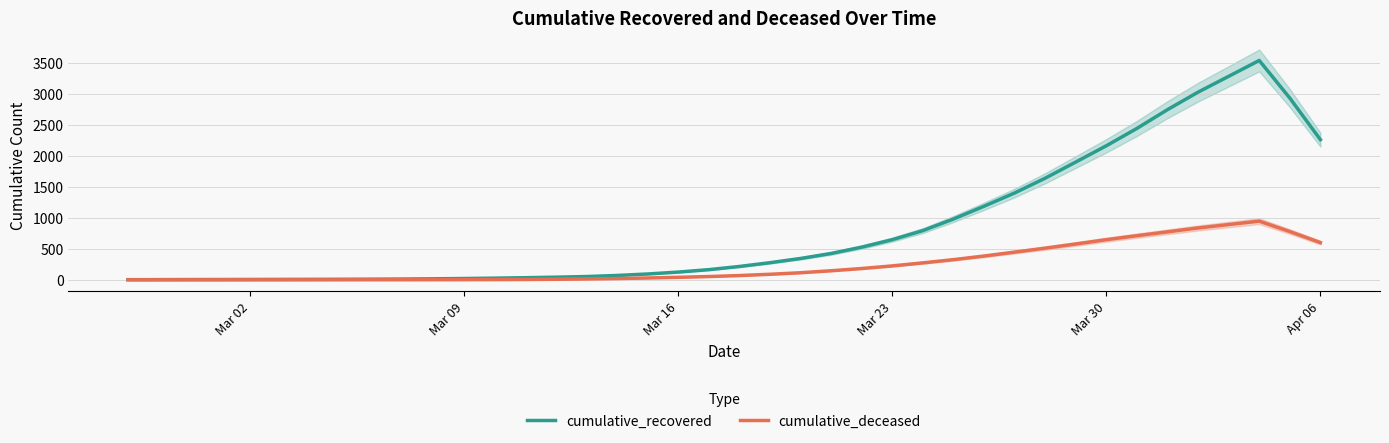

Is it true that cumulative_deceased equals -647.5 at Apr 06?

False